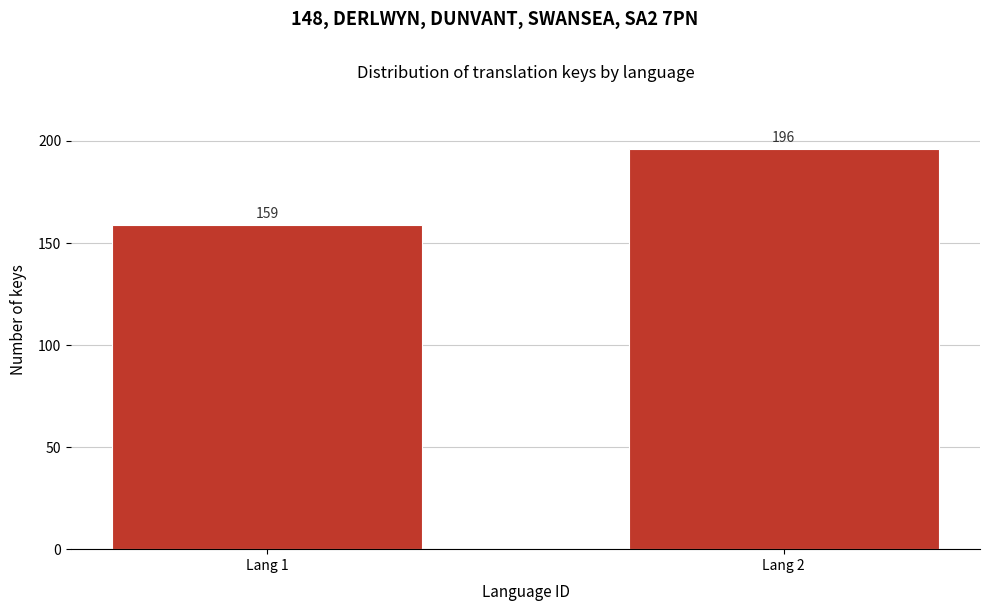

Reading right to left, what are all the values shown in this chart?

Lang 2=196	Lang 1=159